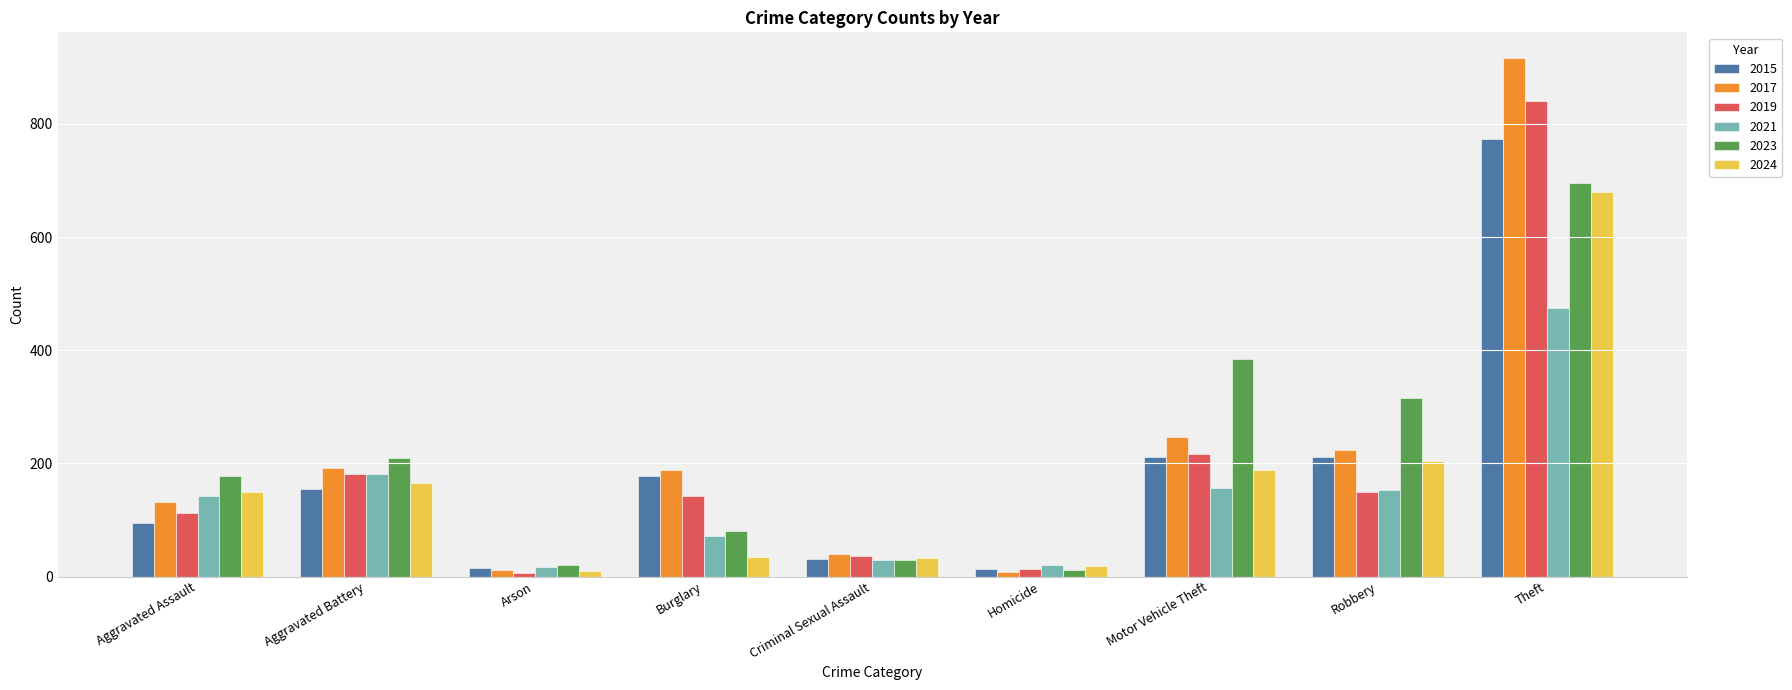

What is the sum of all 2015 values?

1683